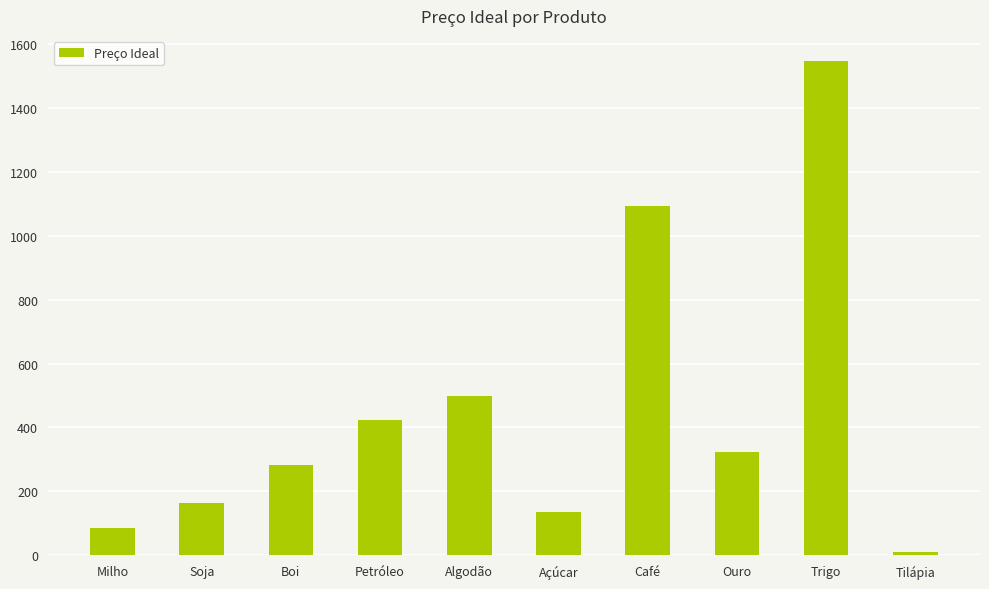

What is the difference between the maximum and minimum values?

1540.1